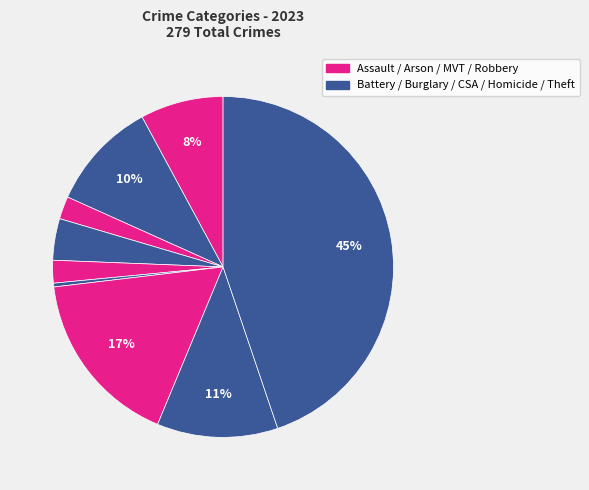

To the nearest percent, what is the difference between the largest and smallest slice percentages?

44%